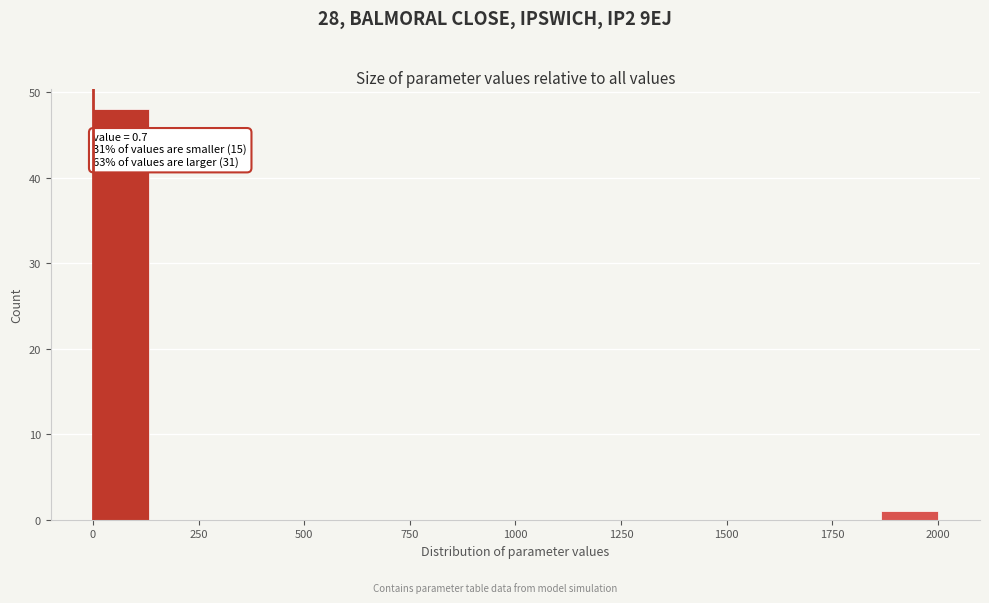

Read against the x-axis, roughly where is the centre of the tallest bar?

50